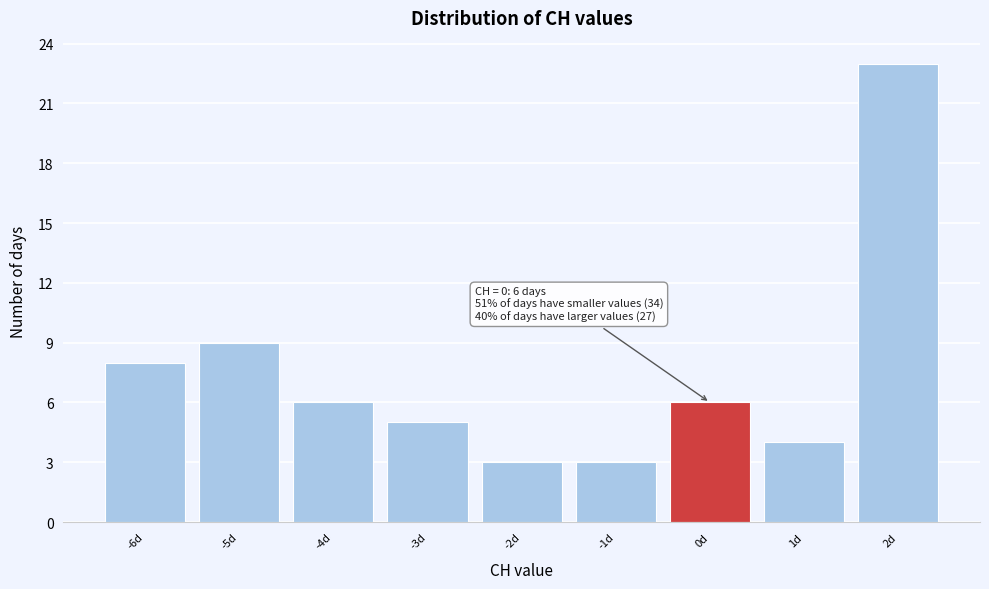

Over which range of the x-axis is the bar tallest?

1.5 to 2.5